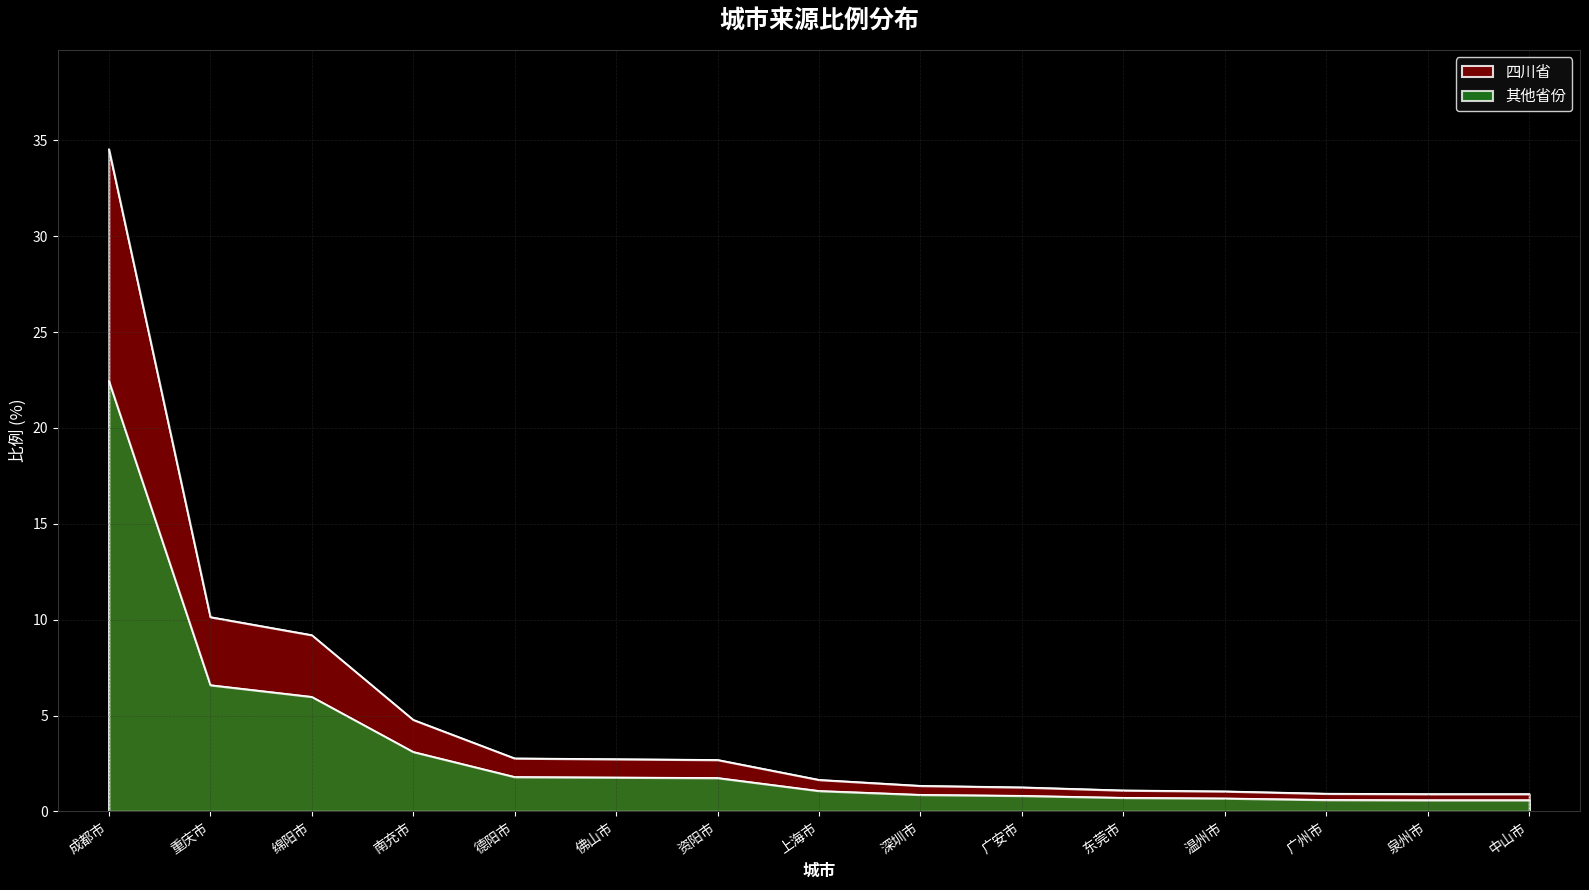

The chart shows a value of 2.8 at 德阳市. True or false?

True